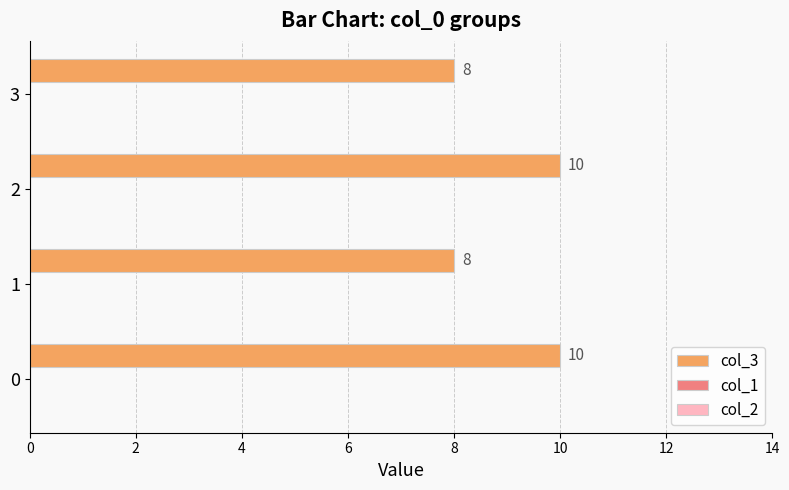

What is the maximum value shown in the chart?

10